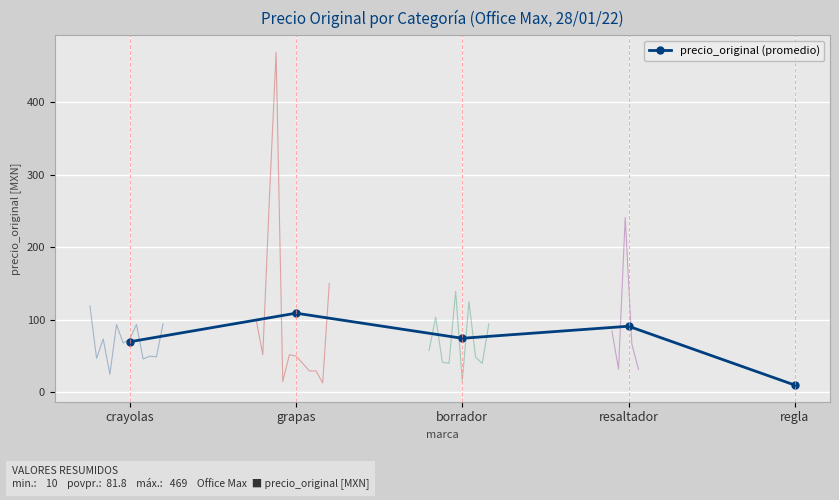

How many lines are shown in the chart?

1